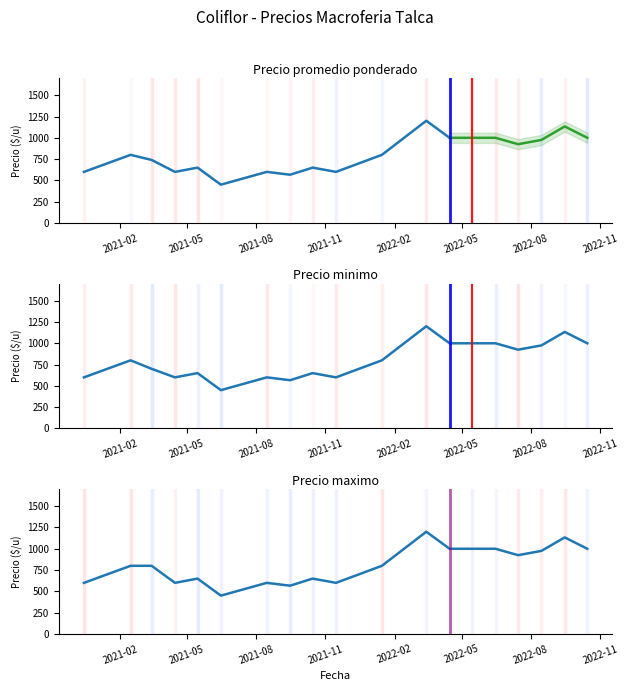

How many lines are shown in the chart?

3